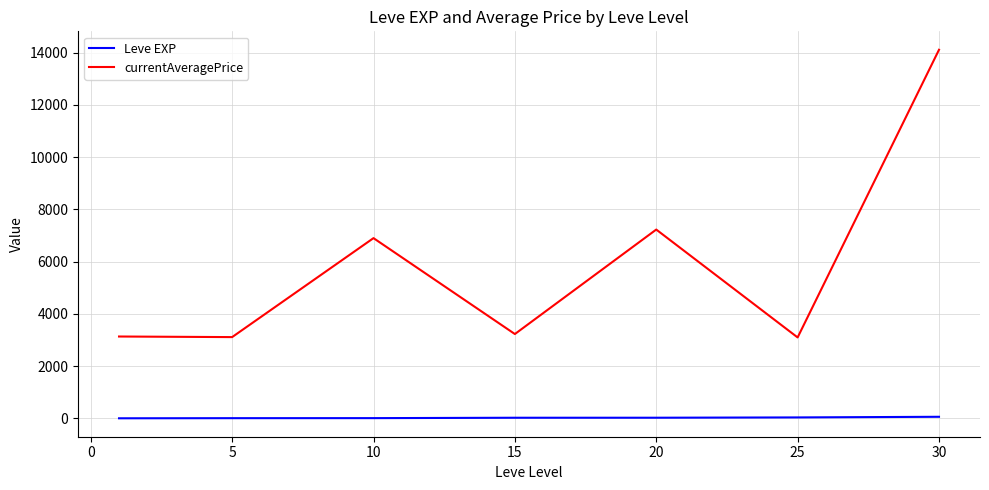

True or false: currentAveragePrice and Leve EXP cross at least once.

False